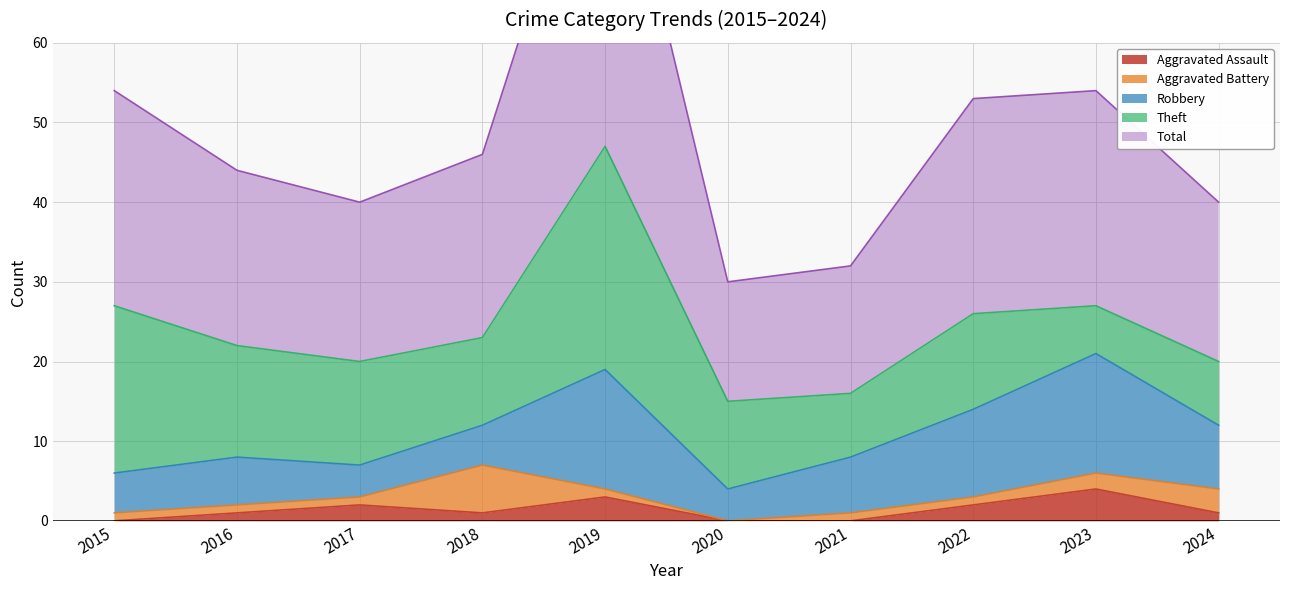

Where is Aggravated Assault nearest to the value 2?

2017